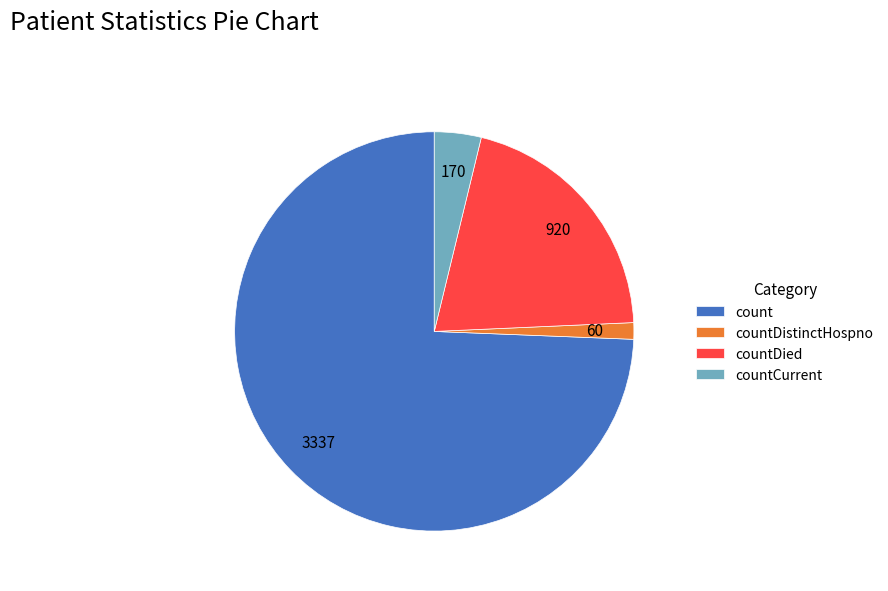

Does any single category account for the majority?

Yes